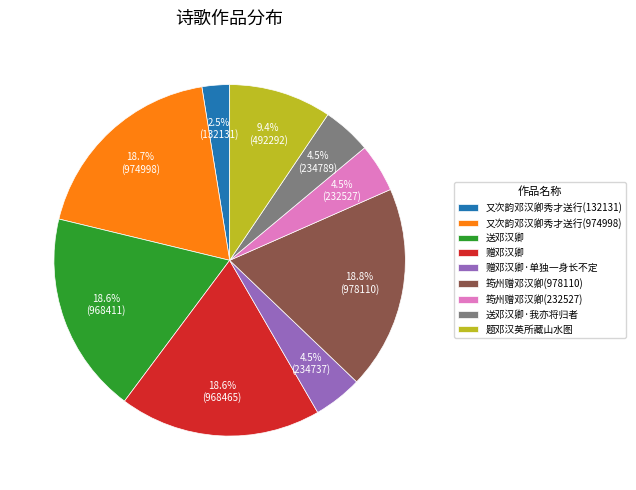

Is there any slice that represents more than half of the pie?

No